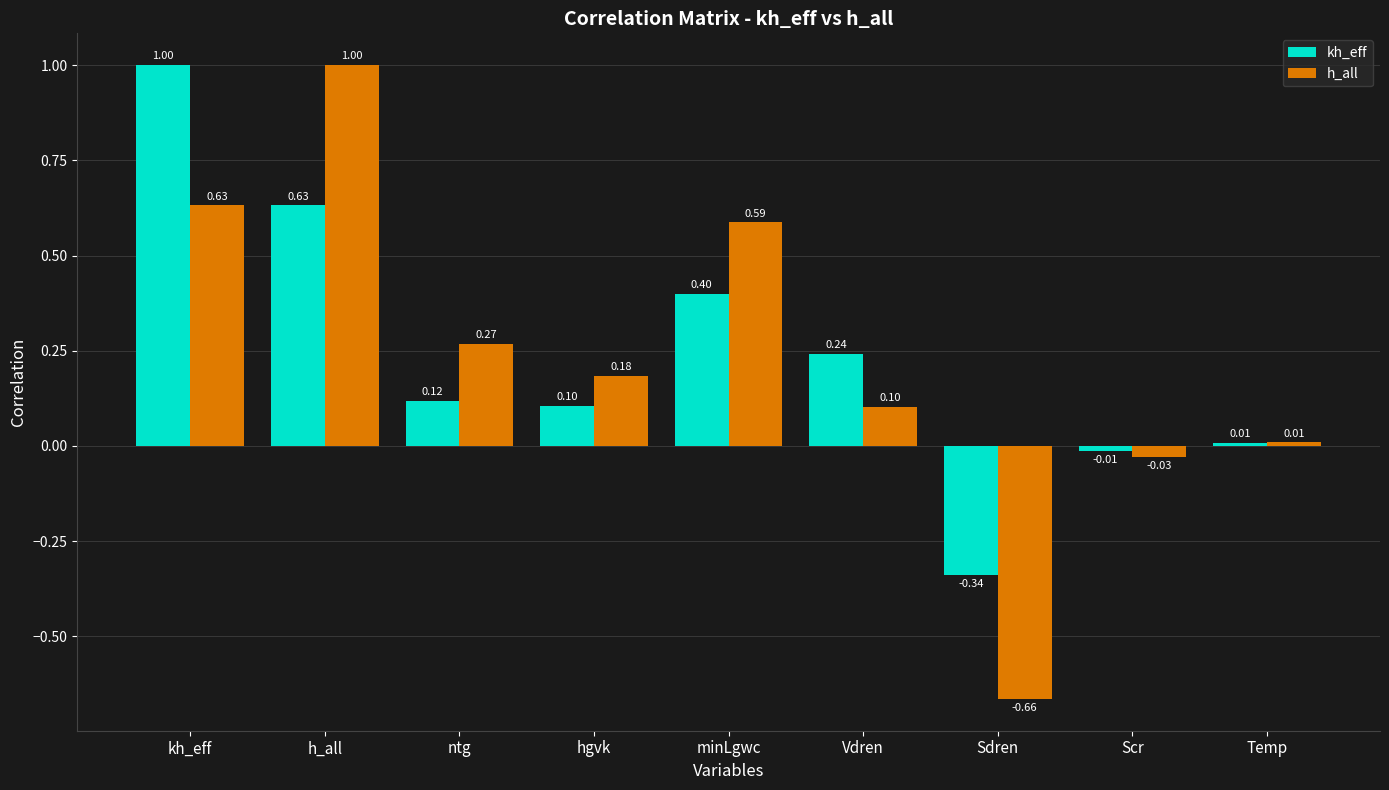

What is the difference between the maximum and second lowest values in the h_all series?

1.0